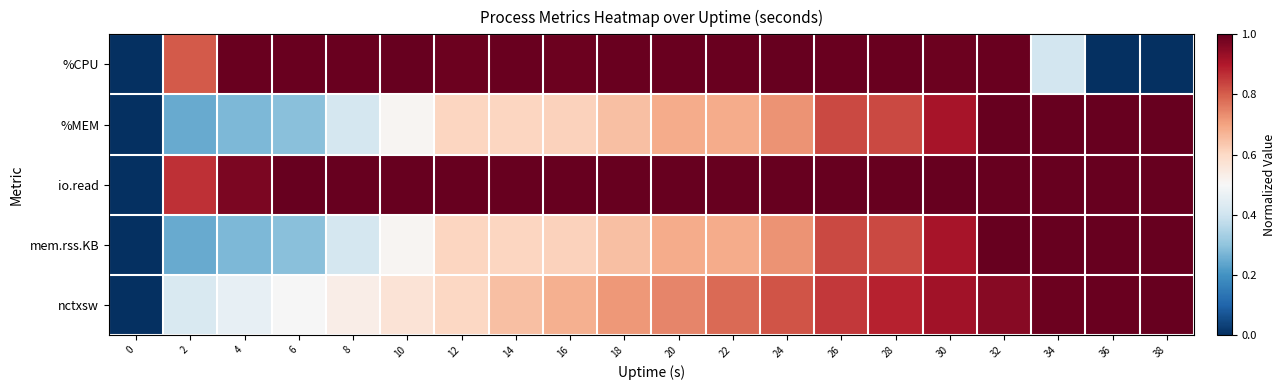

Which series has the widest spread of values?

%CPU